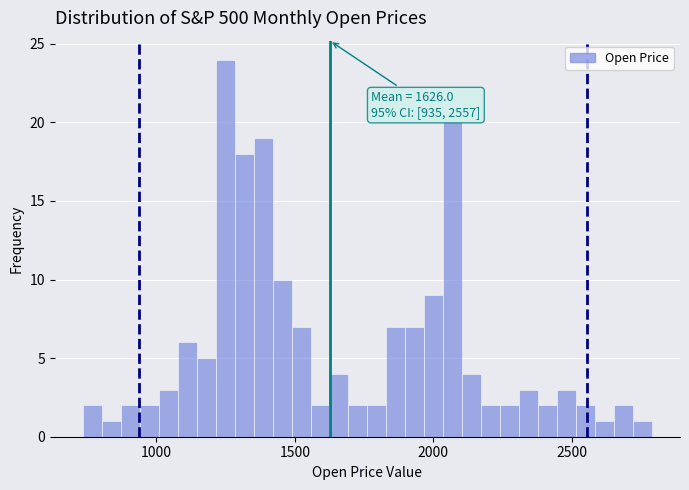

Read against the x-axis, roughly where is the centre of the tallest bar?

1250